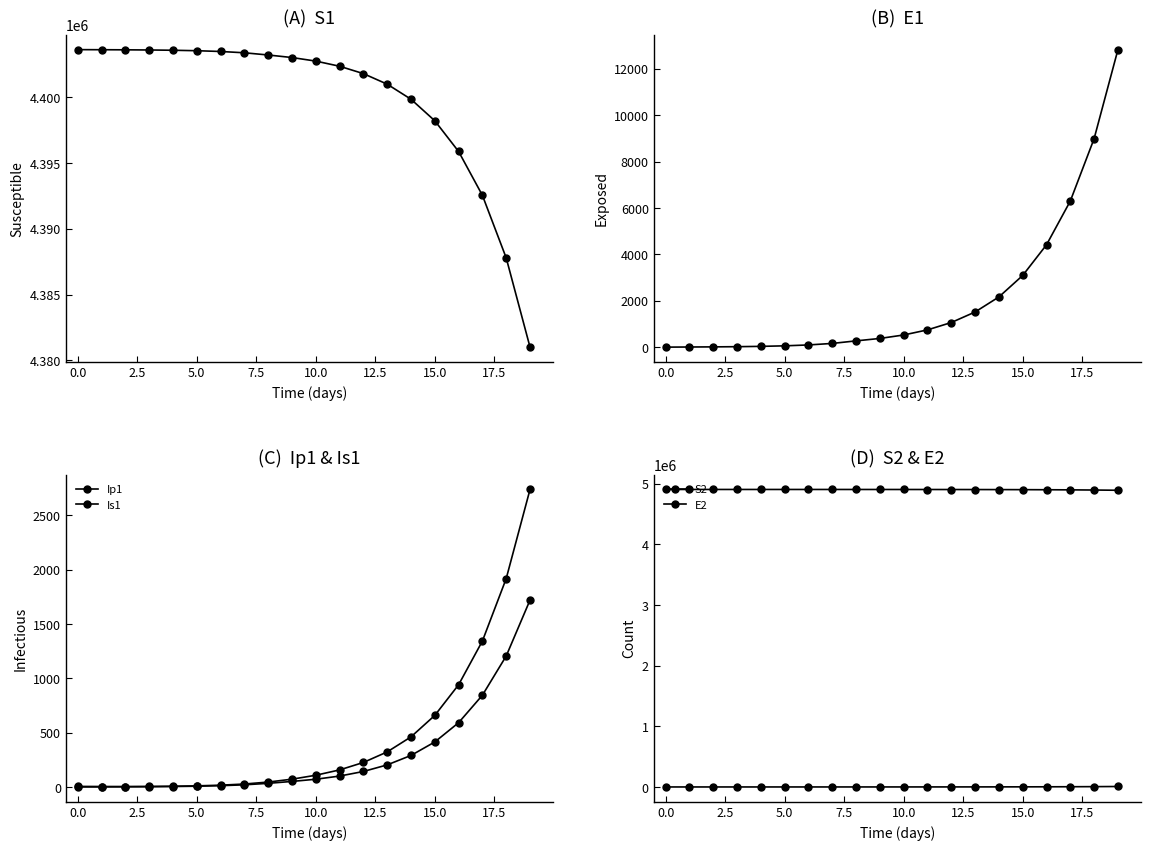

How many data points in Is1 are above 107?

10